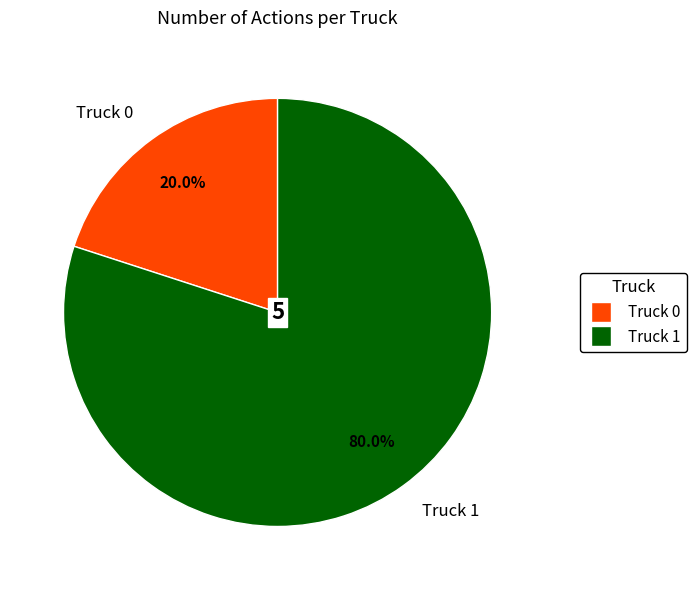

True or false: Truck 0 accounts for 8% of the total.

False